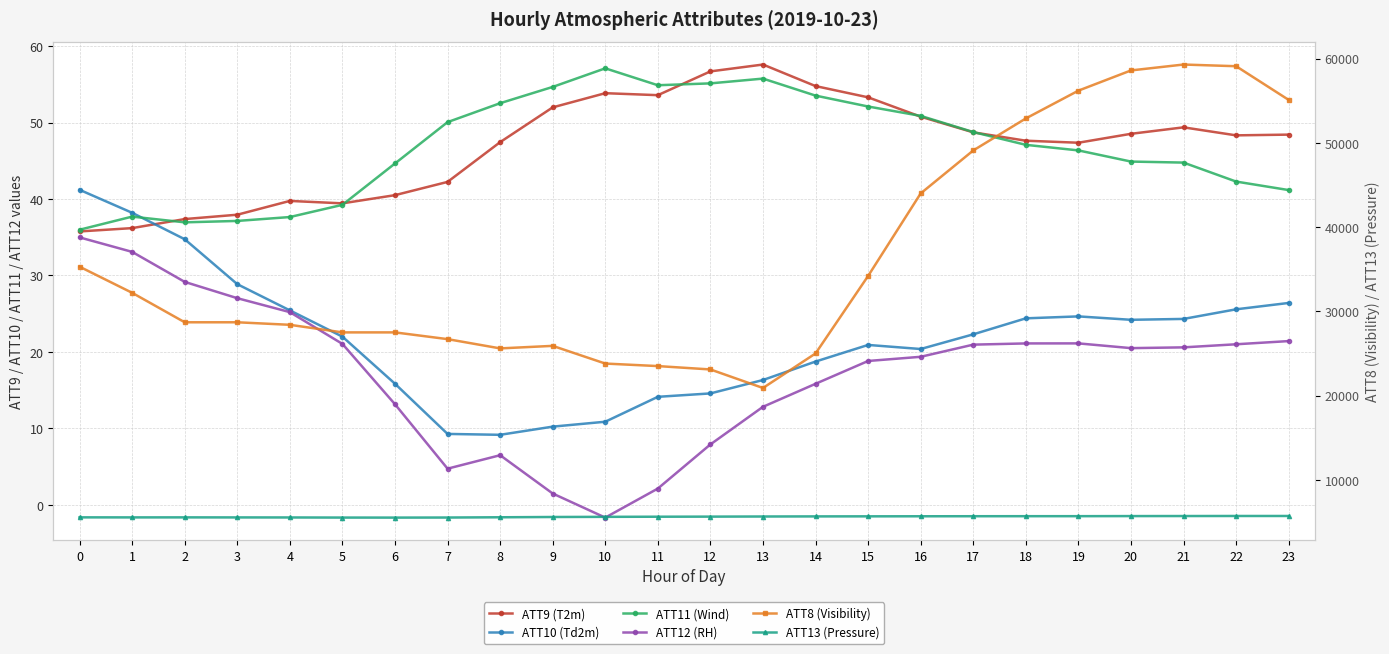

In ATT12 (RH), how many points are lower than both neighbors (excluding endpoints)?

3